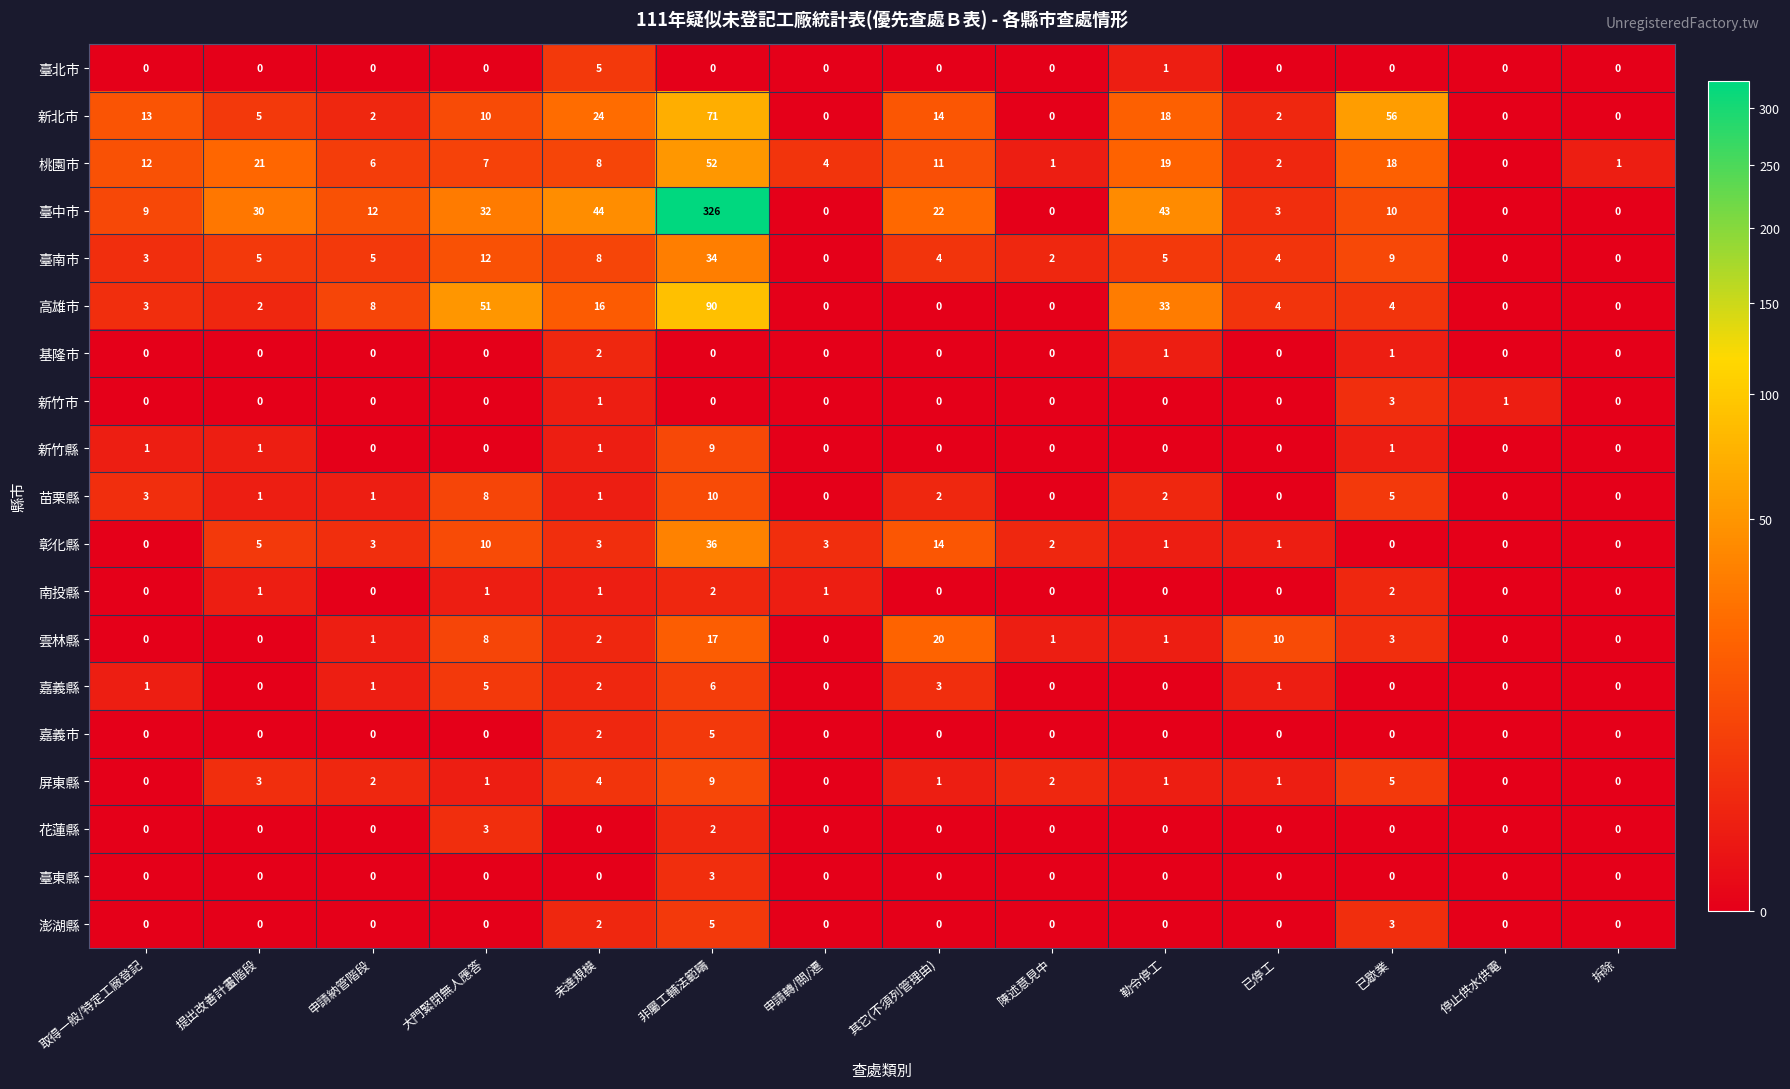

The 桃園市 series shows 7 at 大門緊閉無人應答. True or false?

True